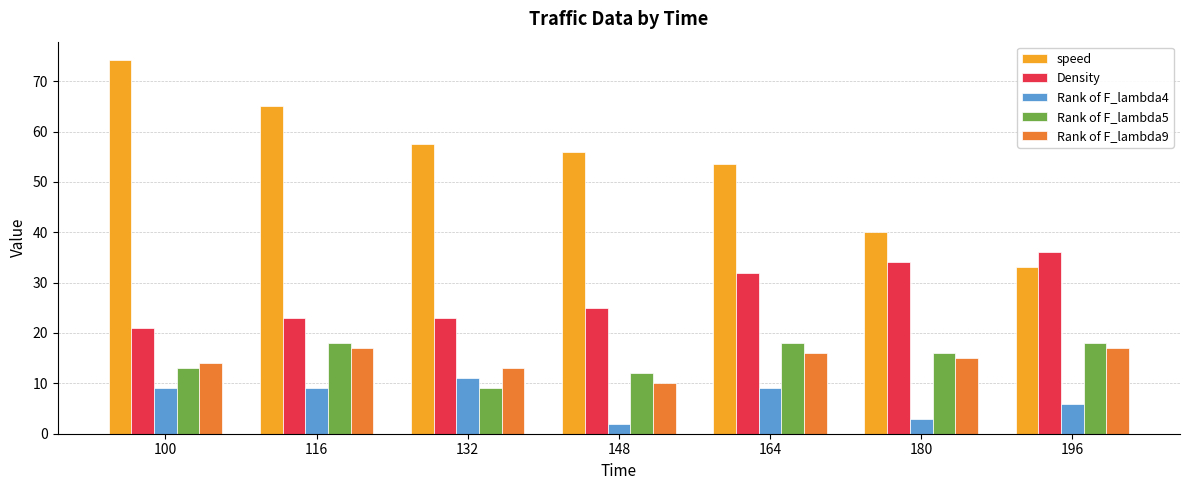

How many values in the speed series exceed 55?

4